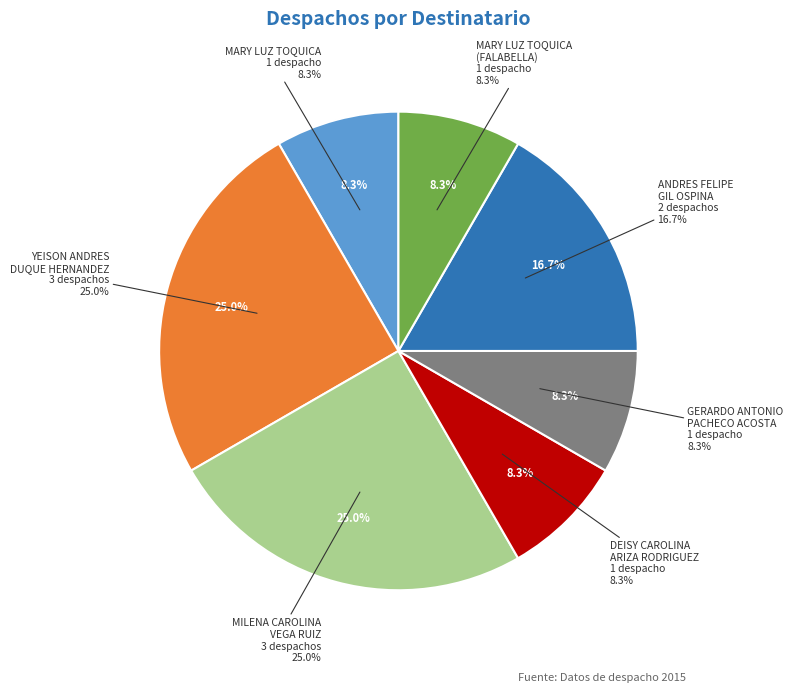

Do GERARDO ANTONIO PACHECO ACOSTA and MARY LUZ TOQUICA (FALABELLA) together represent more than half of the pie?

No